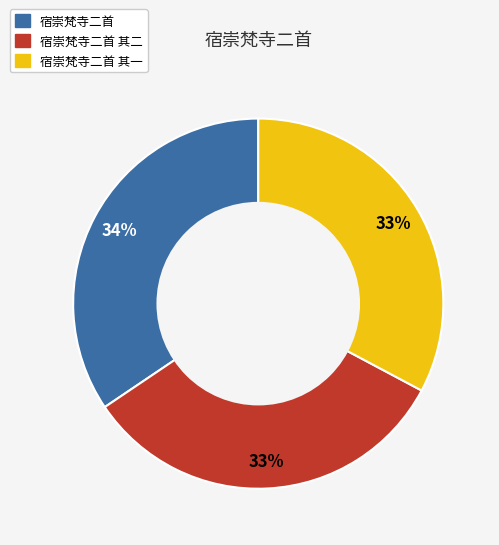

Is there any slice that represents more than half of the pie?

No